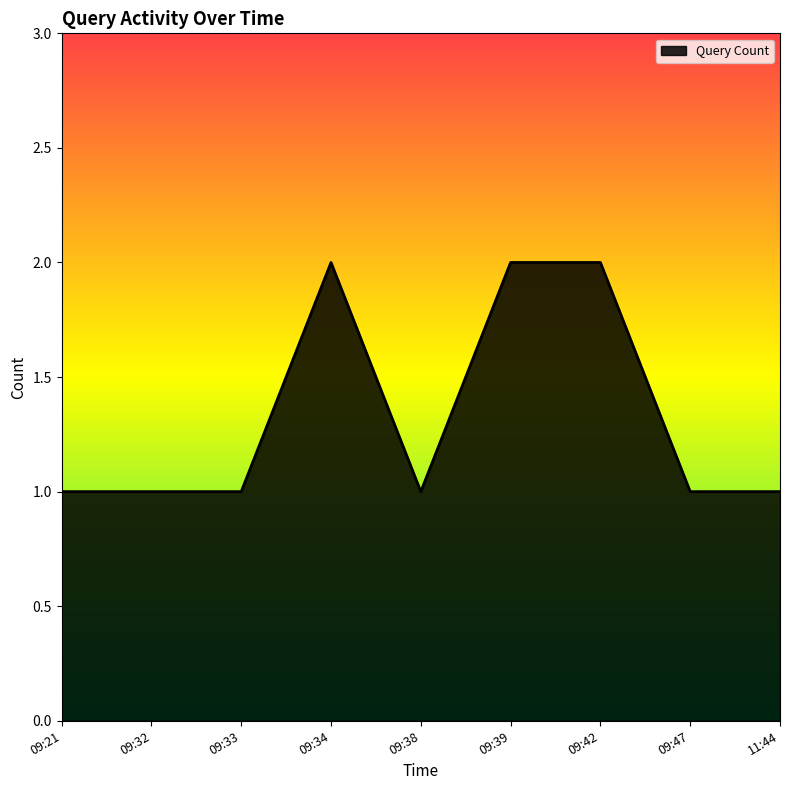

How many series are shown in this chart?

1